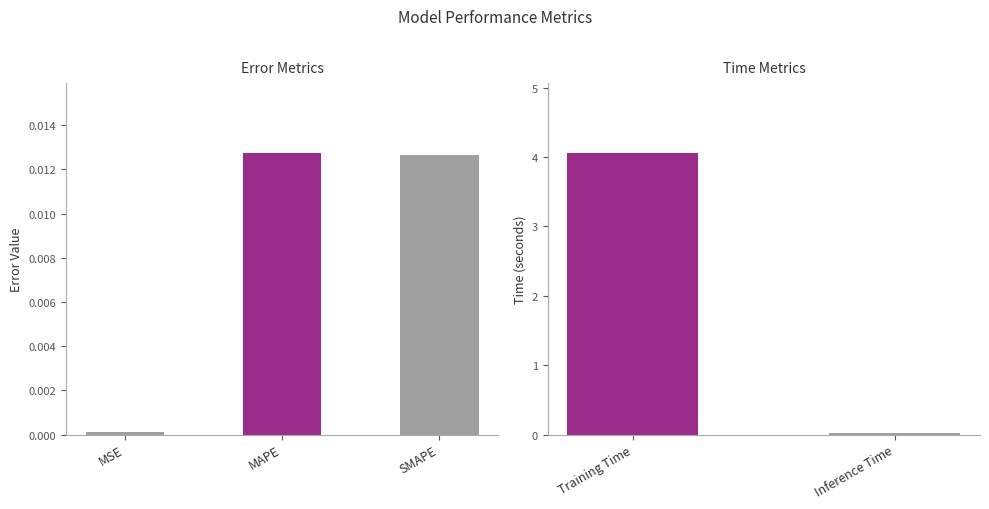

What is the greatest value displayed?

4.1